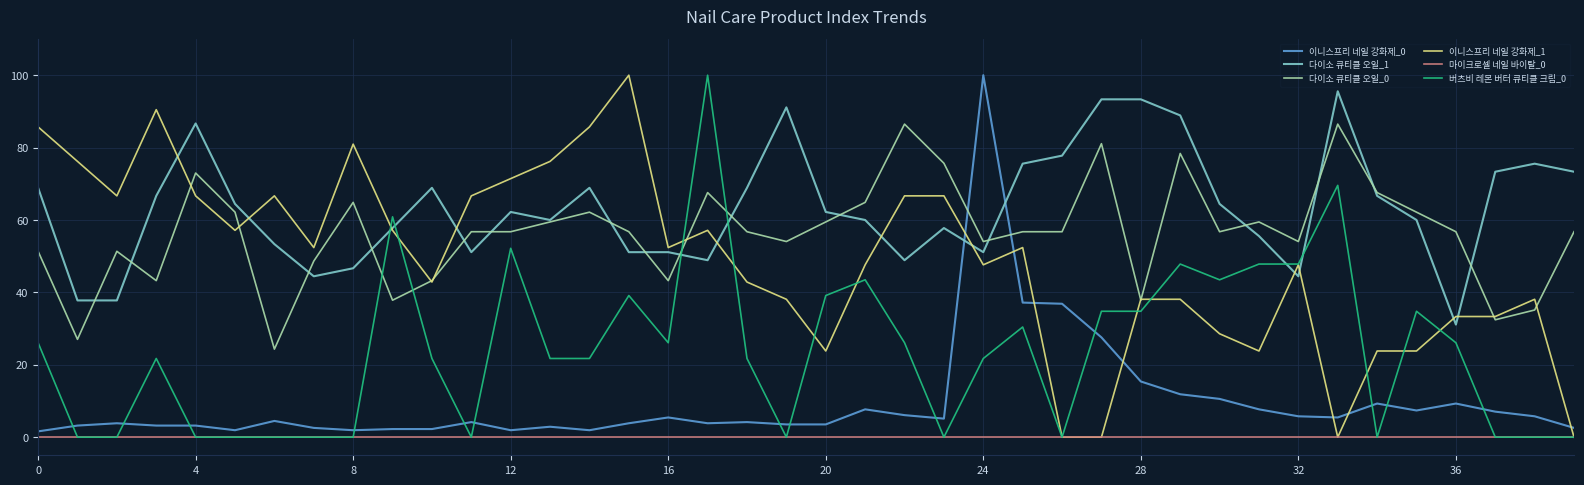

Which series has the largest total across all categories?

다이소 큐티클 오일_1